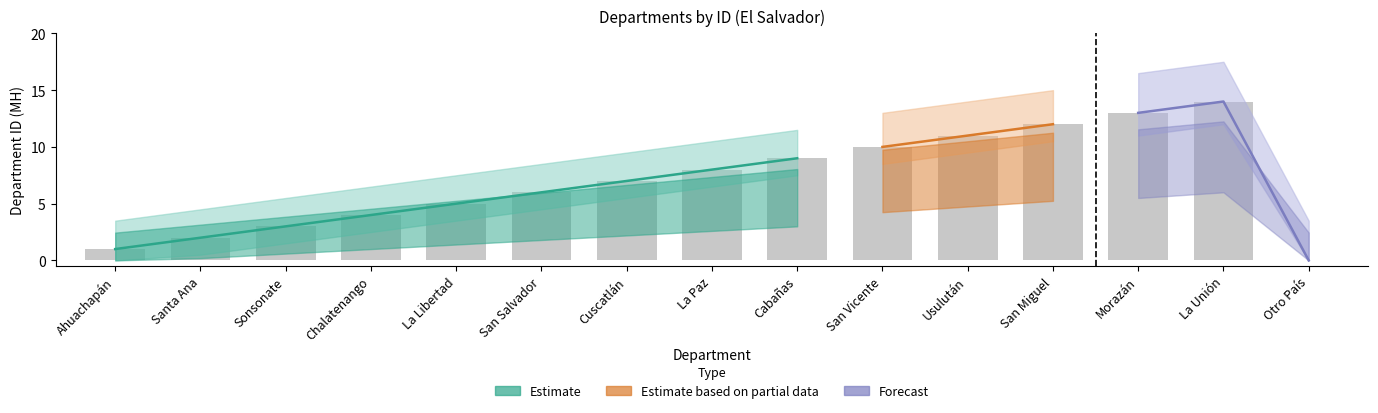

Are the bars horizontal?

No